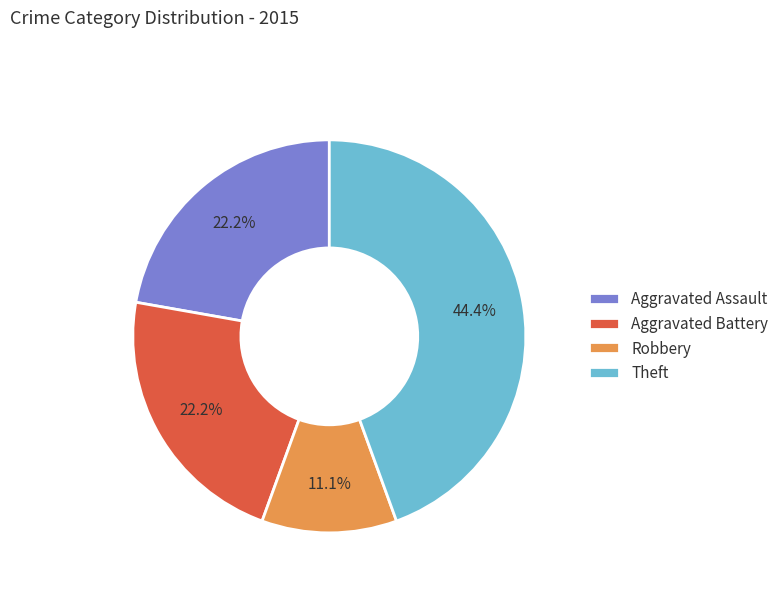

Is it true that Aggravated Assault is 36% of the pie?

False